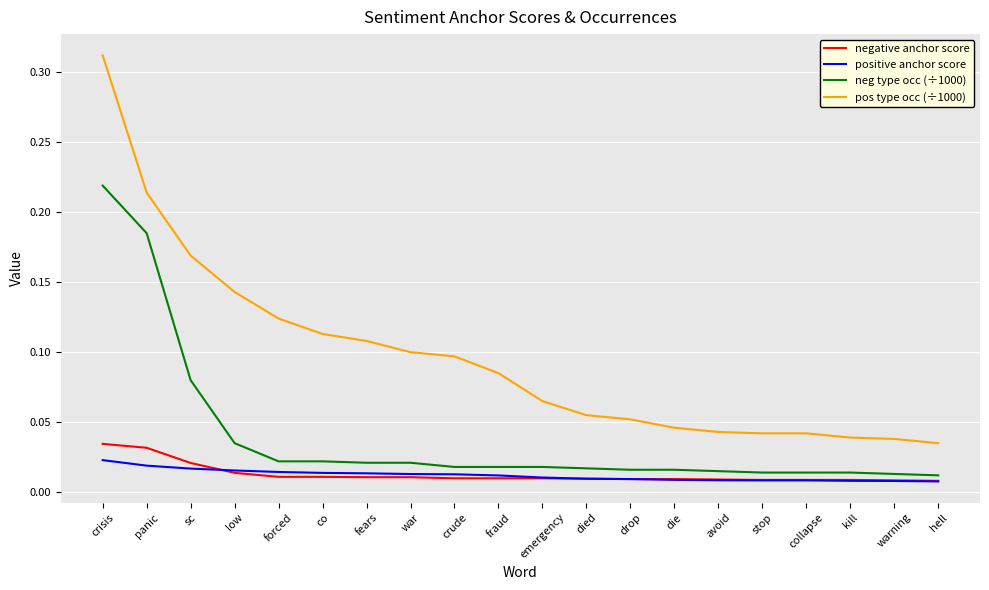

Is the value of positive anchor score at collapse greater than the value of pos type occ (÷1000) at hell?

No